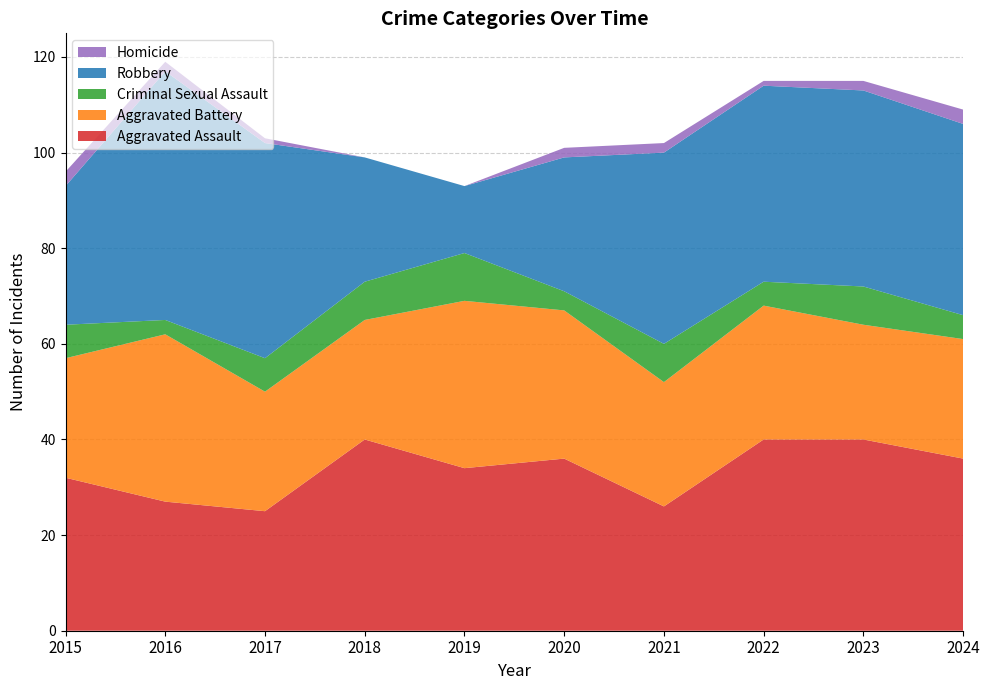

Reading right to left, list all the values displayed in this chart.

Aggravated Assault: 36	40	40	26	36	34	40	25	27	32
Aggravated Battery: 25	24	28	26	31	35	25	25	35	25
Criminal Sexual Assault: 5	8	5	8	4	10	8	7	3	7
Robbery: 40	41	41	40	28	14	26	45	52	29
Homicide: 3	2	1	2	2	0	0	1	2	3